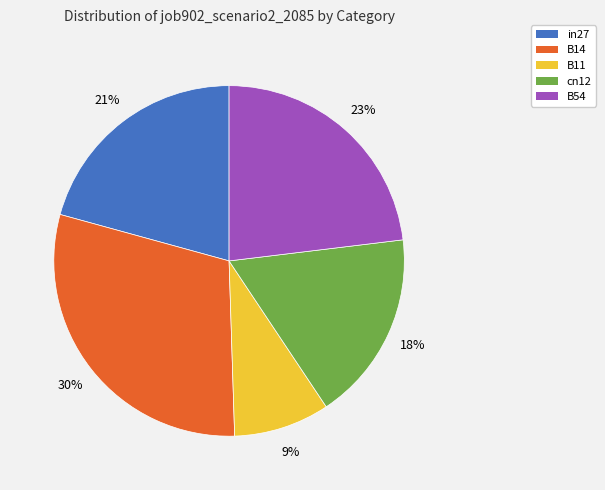

To the nearest percent, what is the average slice percentage?

20%